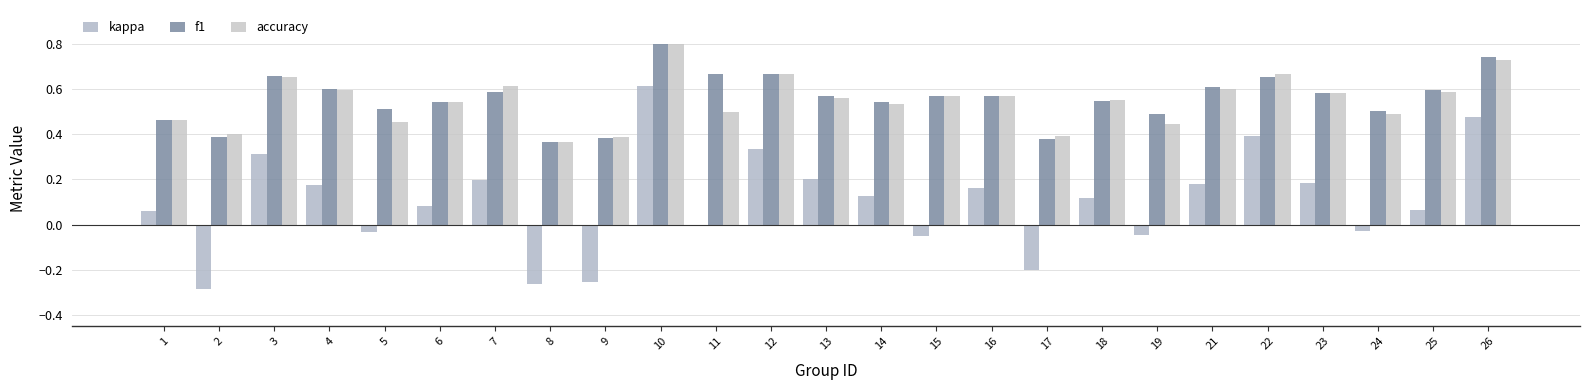

List the series in order of their peak value, highest first.

f1, accuracy, kappa